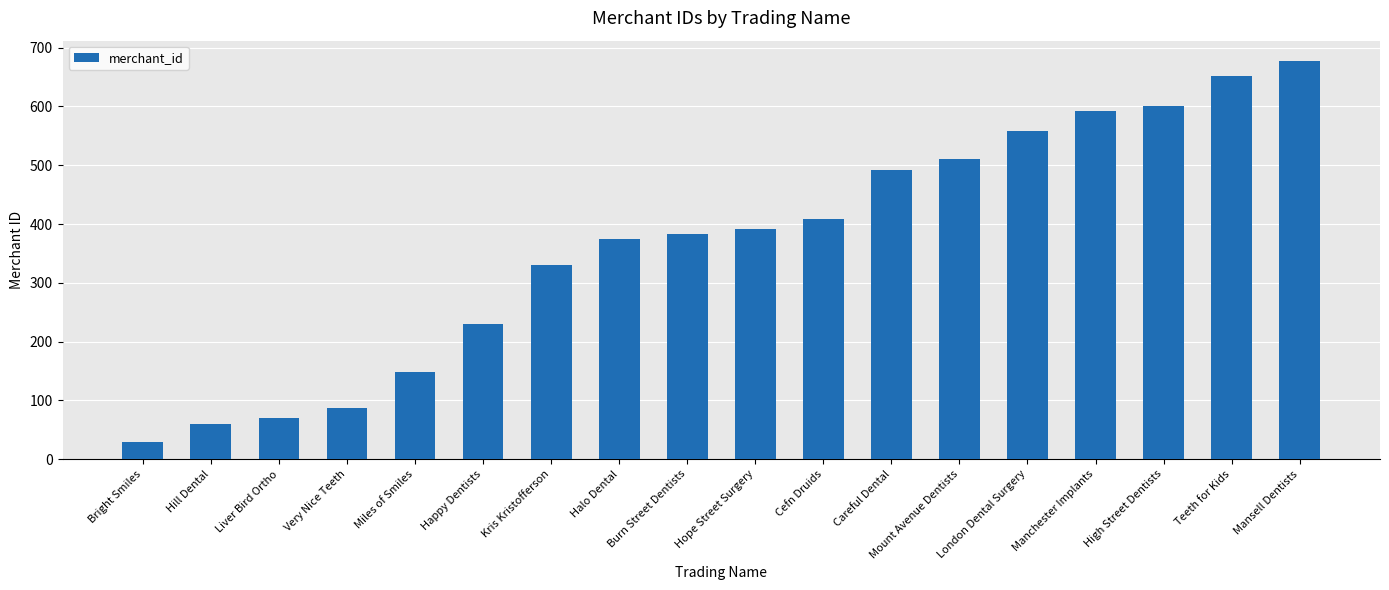

How many bars are there in total?

18